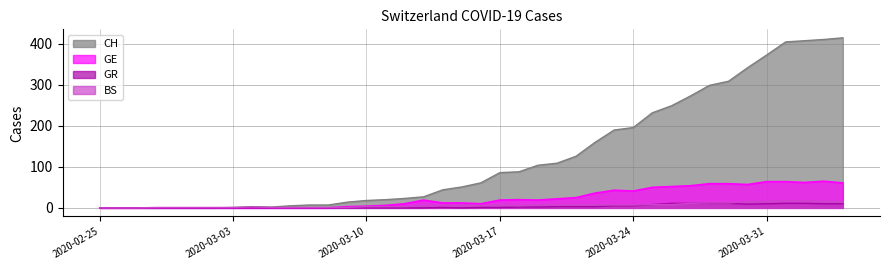

What is the greatest value displayed?

415